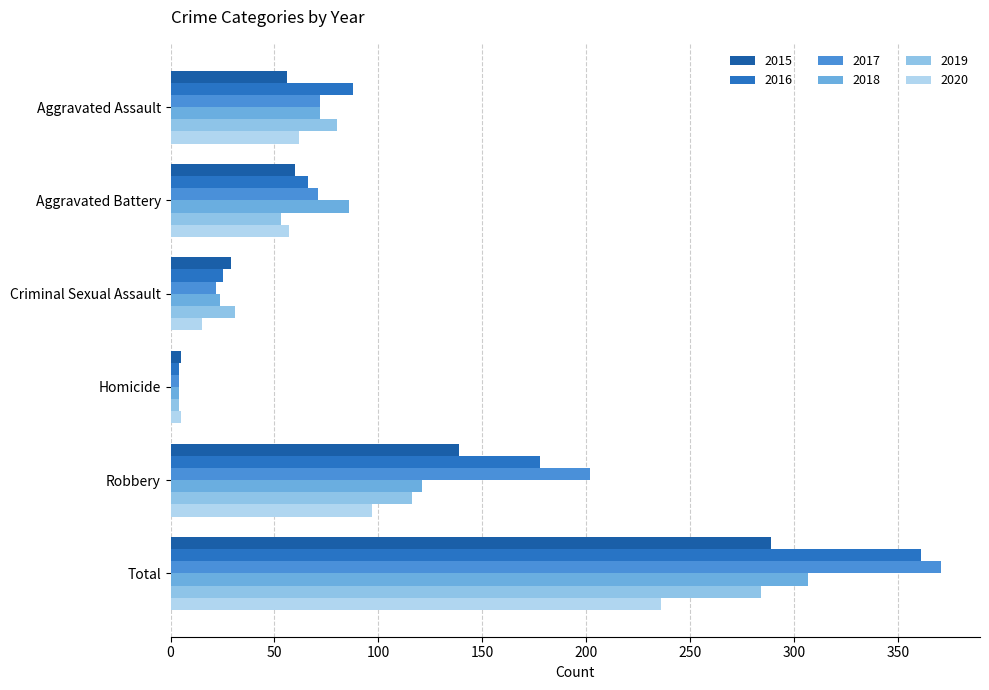

What is the maximum value for 2019?

284